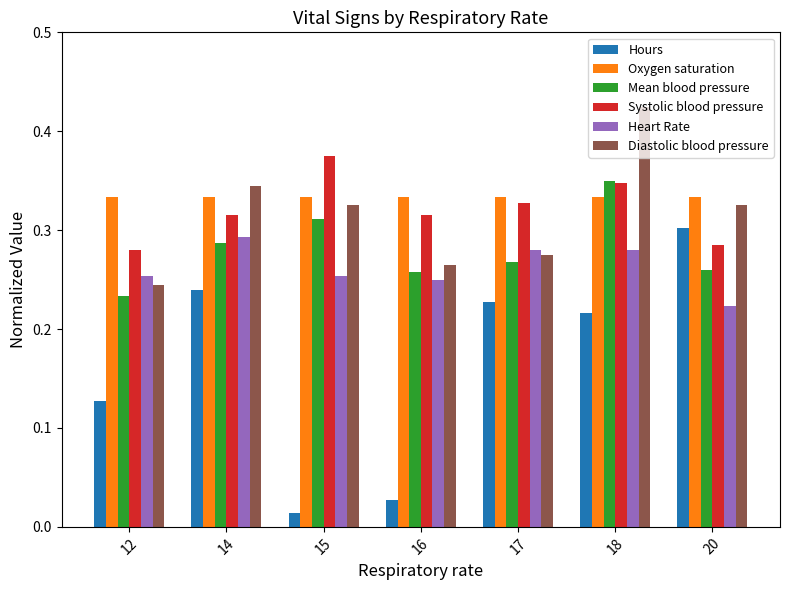

What are all the series names shown in the legend?

Hours, Oxygen saturation, Mean blood pressure, Systolic blood pressure, Heart Rate, Diastolic blood pressure